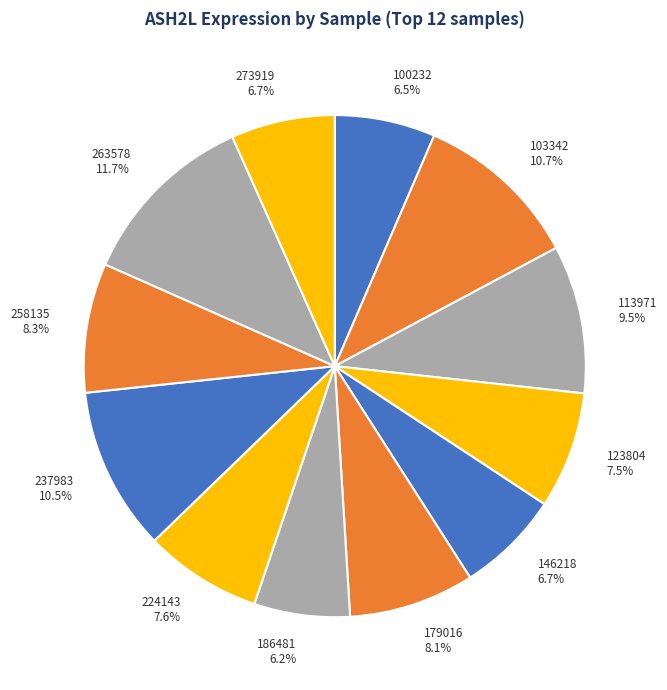

Is 100232 the majority of the pie?

No